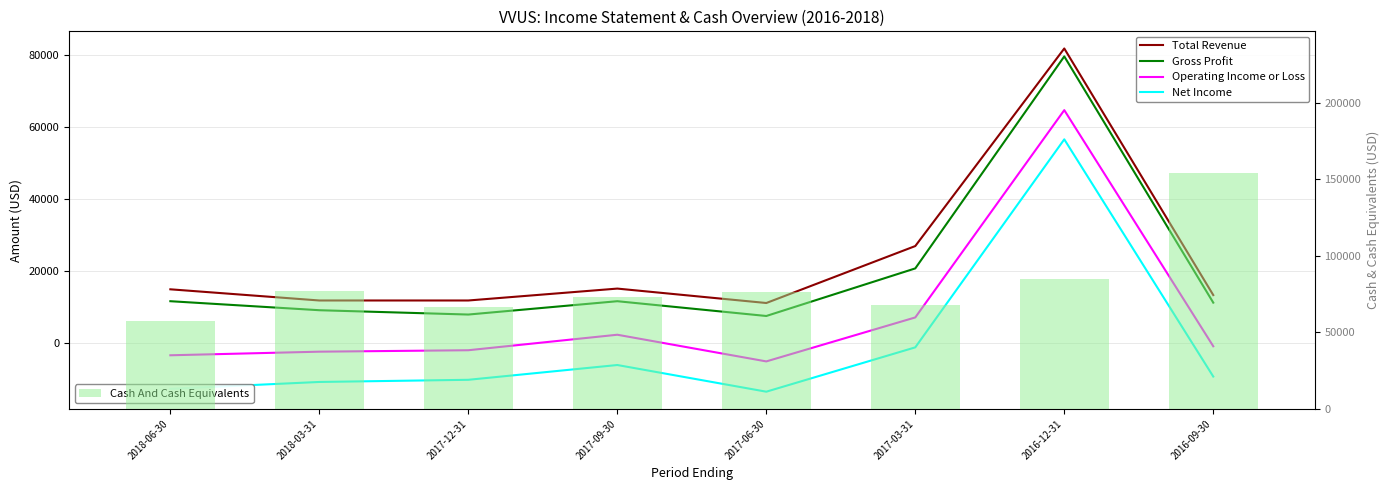

Rank the series at 2017-03-31 from lowest to highest value.

Net Income, Operating Income or Loss, Gross Profit, Total Revenue, Cash And Cash Equivalents